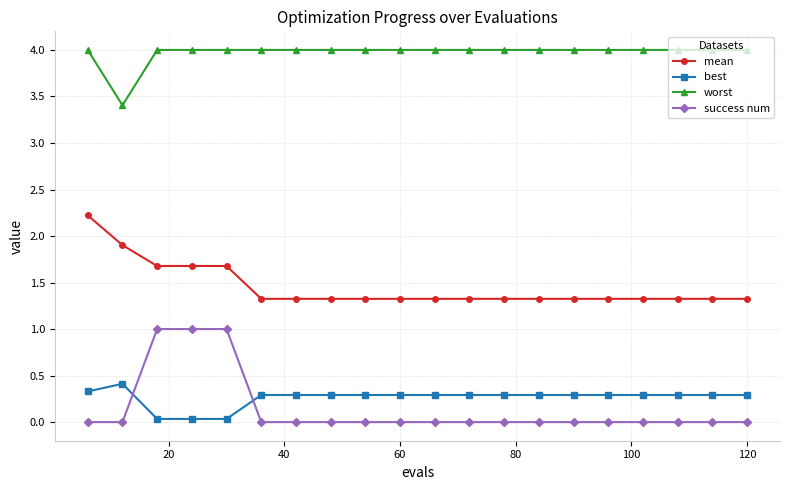

What is the difference between the second highest and second lowest values in the success num series?

1.0